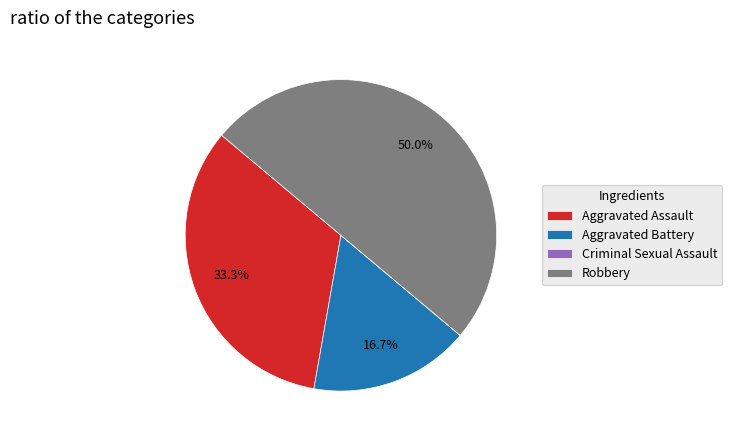

The Aggravated Battery slice represents 17% of the pie. True or false?

True